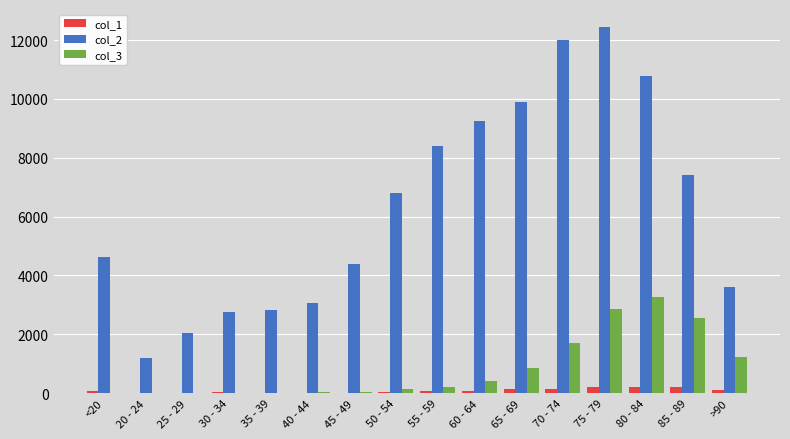

Which label corresponds to the largest value in the chart?

75 - 79